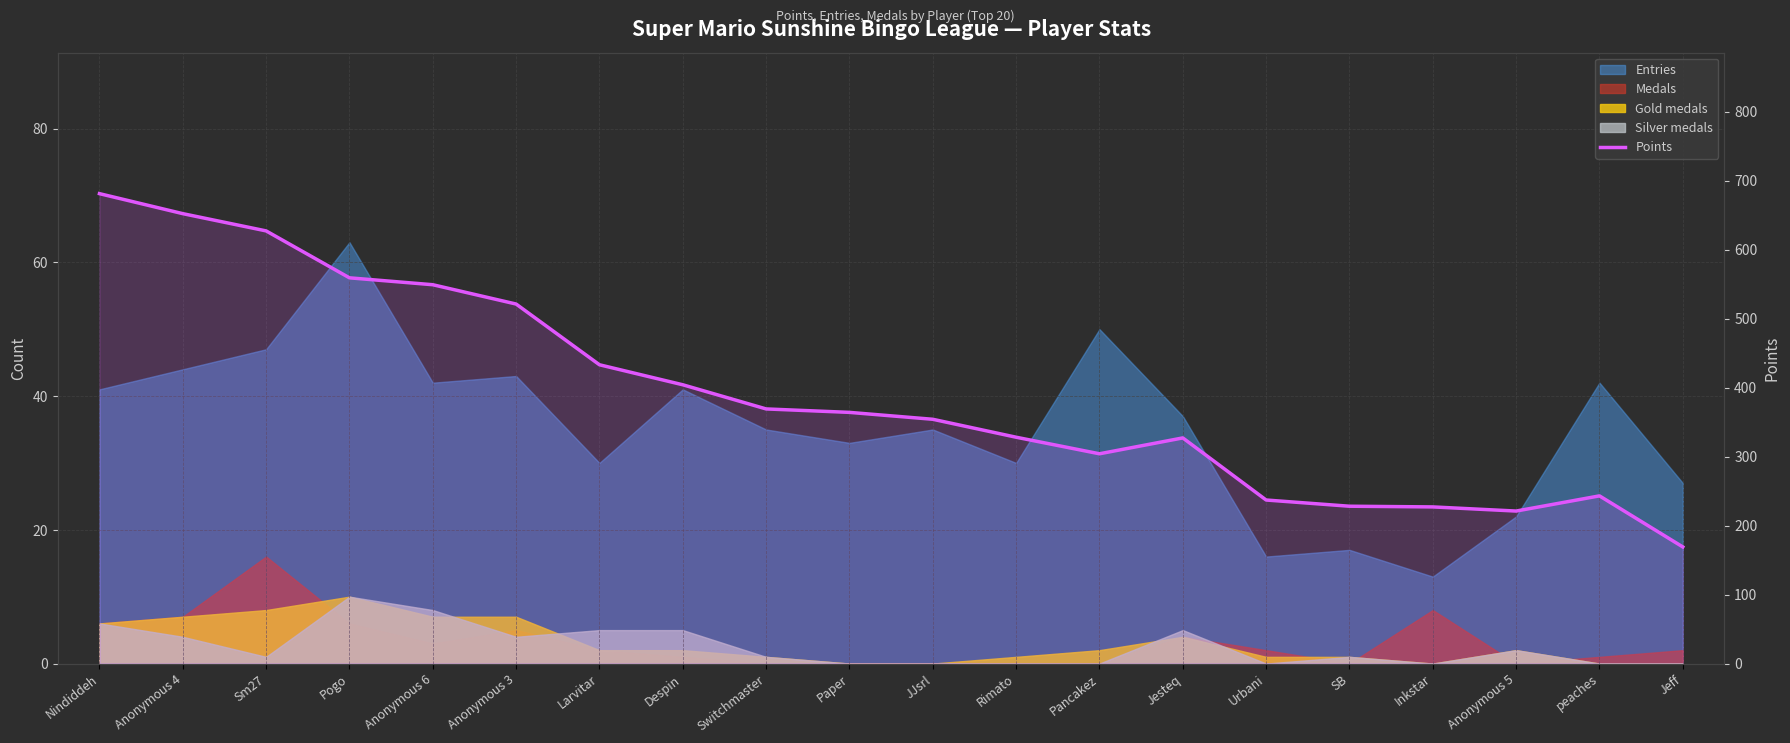

The chart shows a value of 639 at Switchmaster. True or false?

False